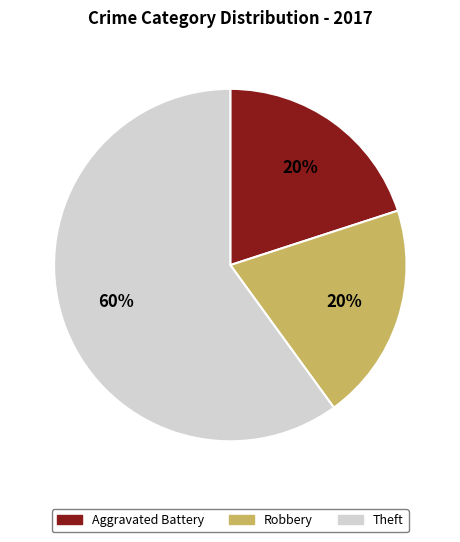

Which category has the biggest portion of the pie?

Theft